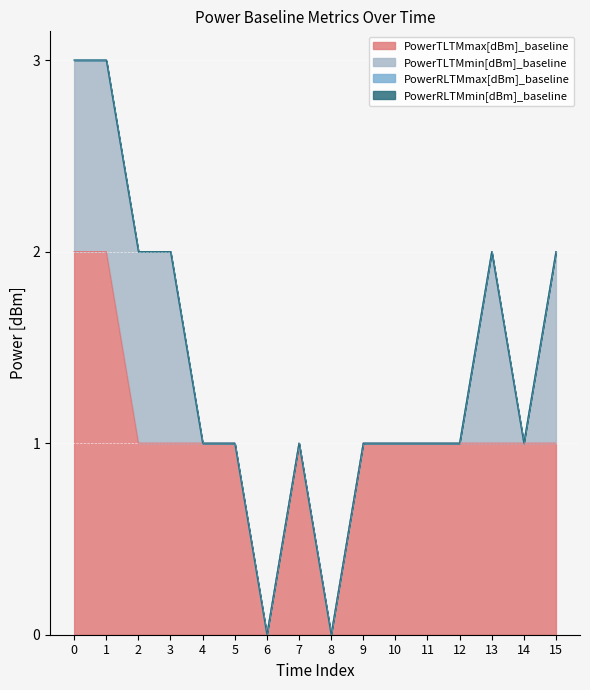

True or false: PowerTLTMmax[dBm]_baseline and PowerRLTMmax[dBm]_baseline intersect in this chart.

False